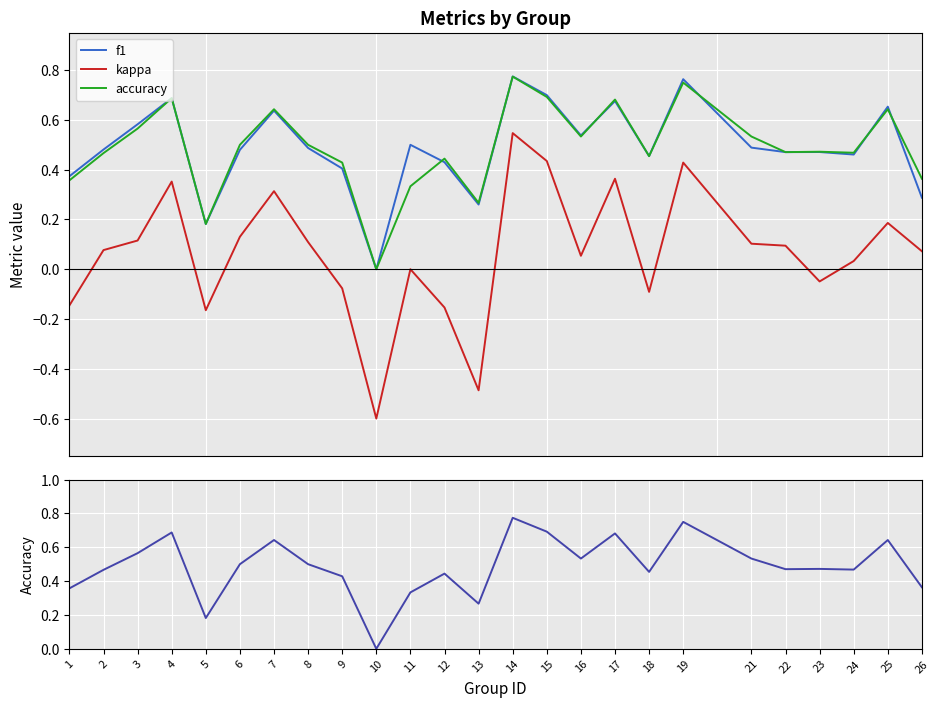

How many values in the f1 series exceed 0?

24